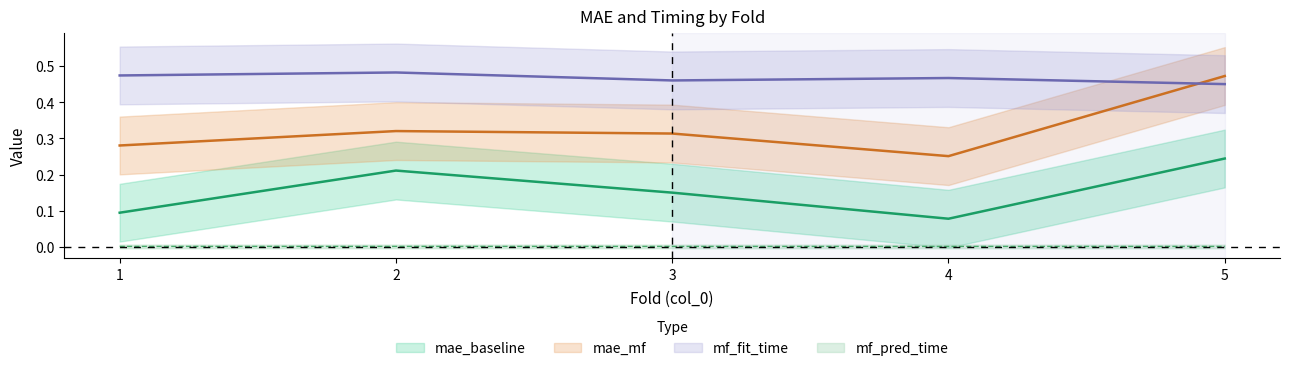

Which category has the lowest value in the mae_mf series?

4